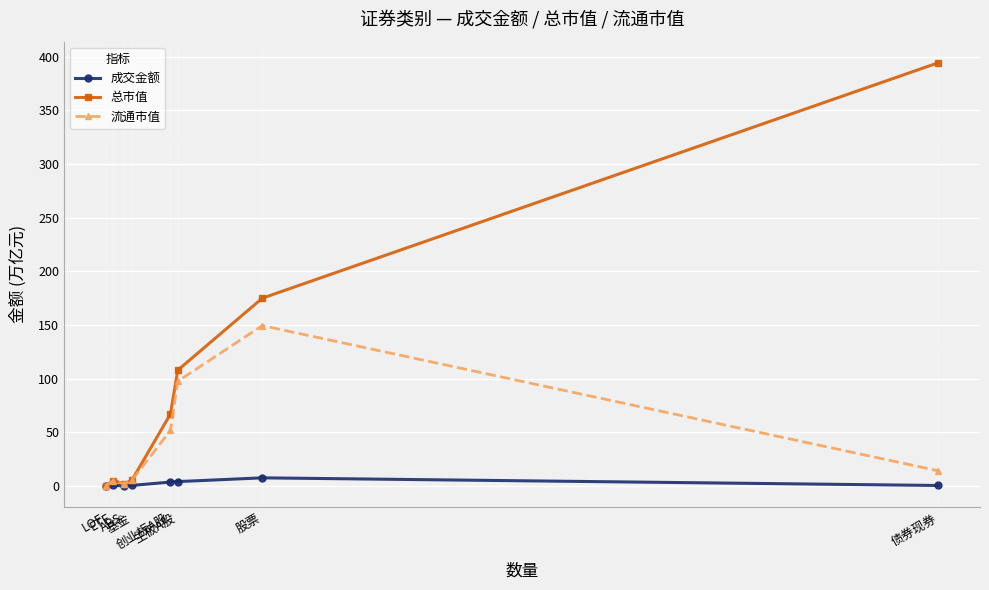

Which series has the largest range (max minus min)?

总市值